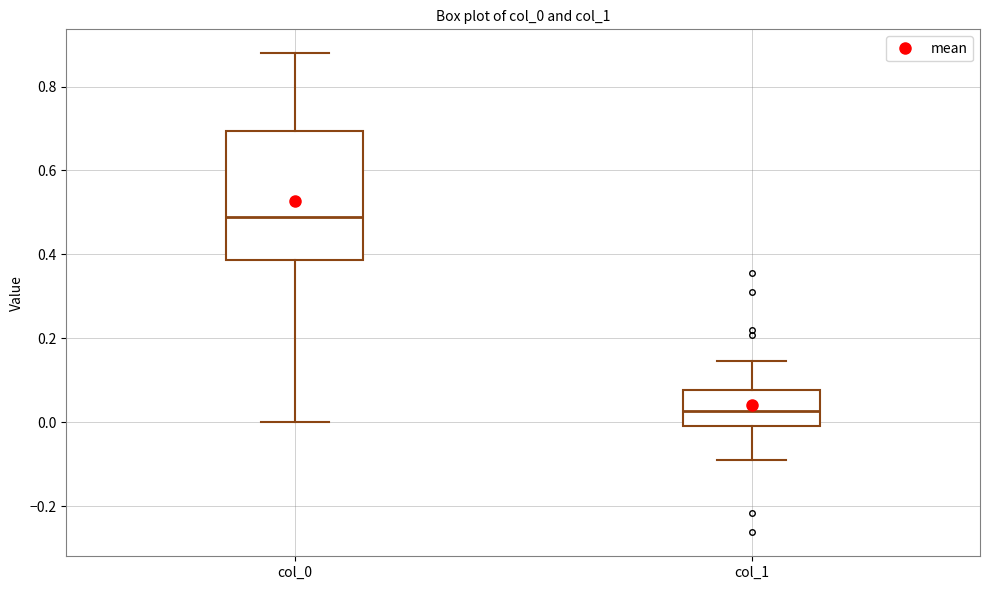

Which box is the tallest, from its lower edge to its upper edge?

col_0